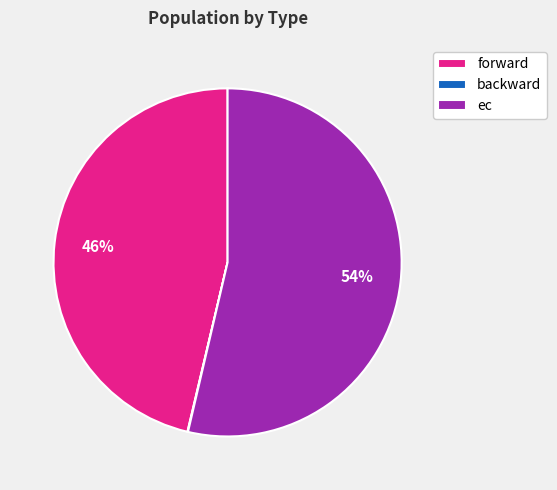

Is ec the majority of the pie?

Yes